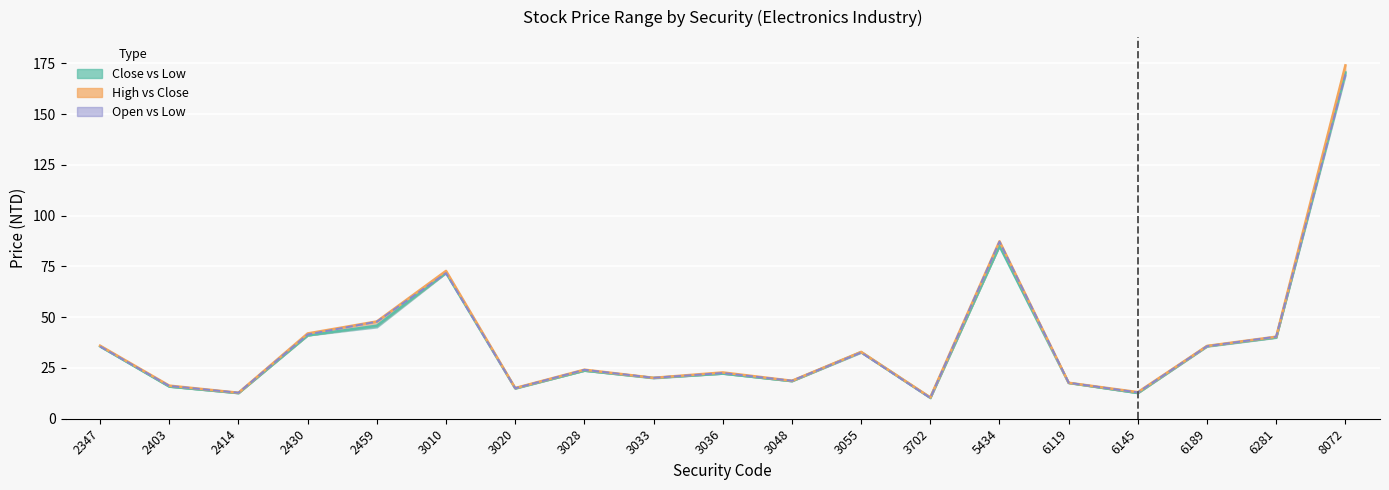

List the labels in order of low value, smallest first.

3702, 2414, 6145, 3020, 2403, 6119, 3048, 3033, 3036, 3028, 3055, 2347, 6189, 6281, 2430, 2459, 3010, 5434, 8072